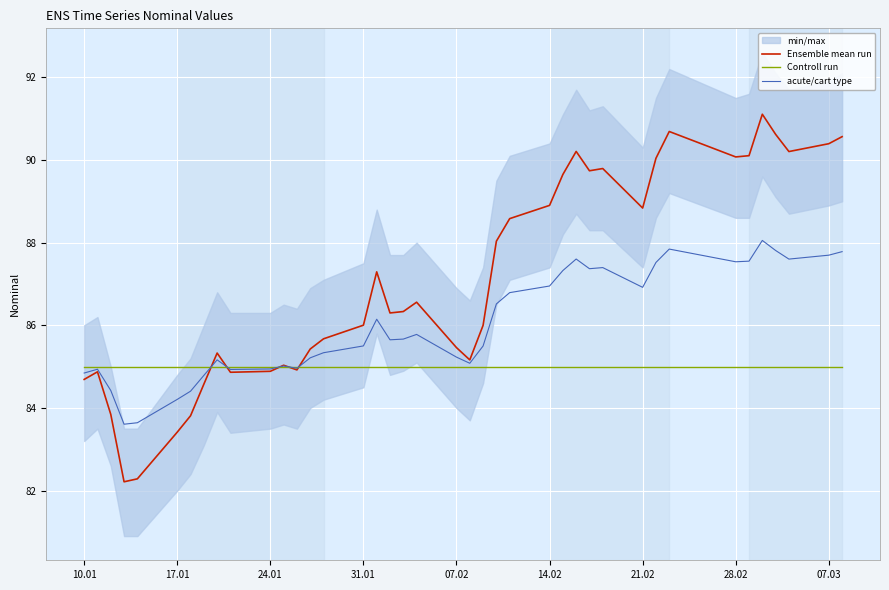

The Controll run series shows 132.4 at 21.02. True or false?

False